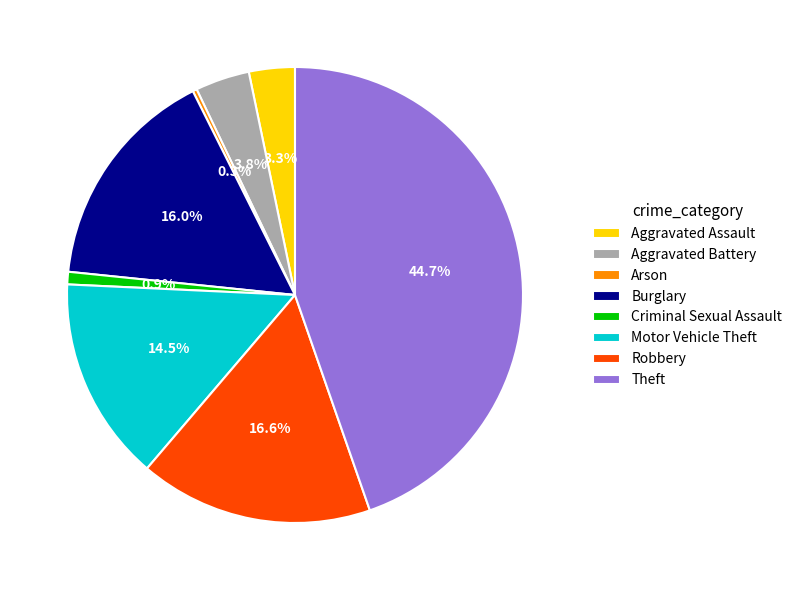

Between Aggravated Assault and Criminal Sexual Assault, which is larger?

Aggravated Assault